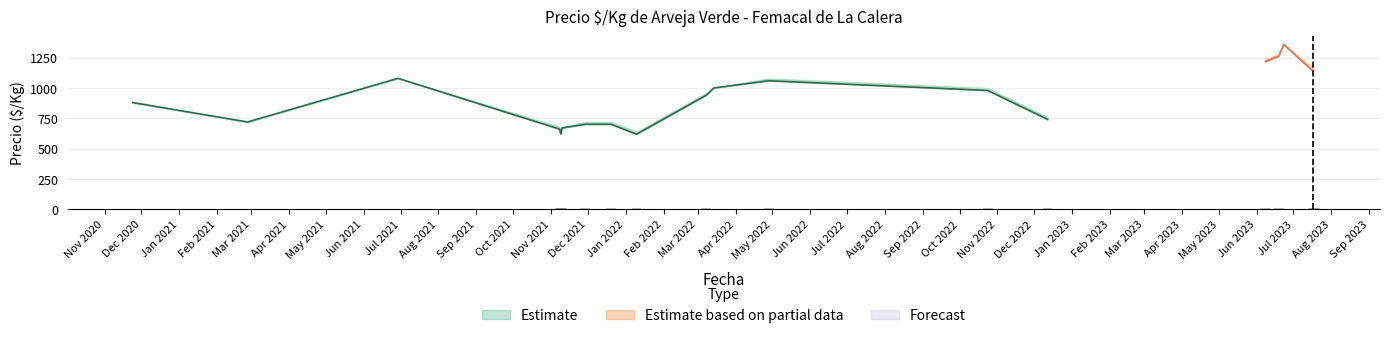

What is the difference between the Precio maximo values at 7 and 8?

200